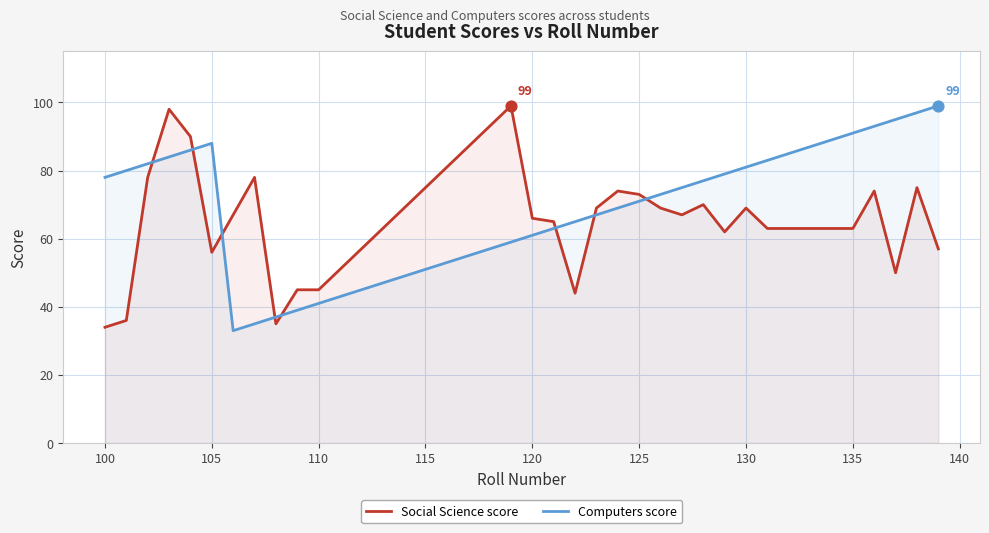

Which series contains the lowest Y value?

Computers score